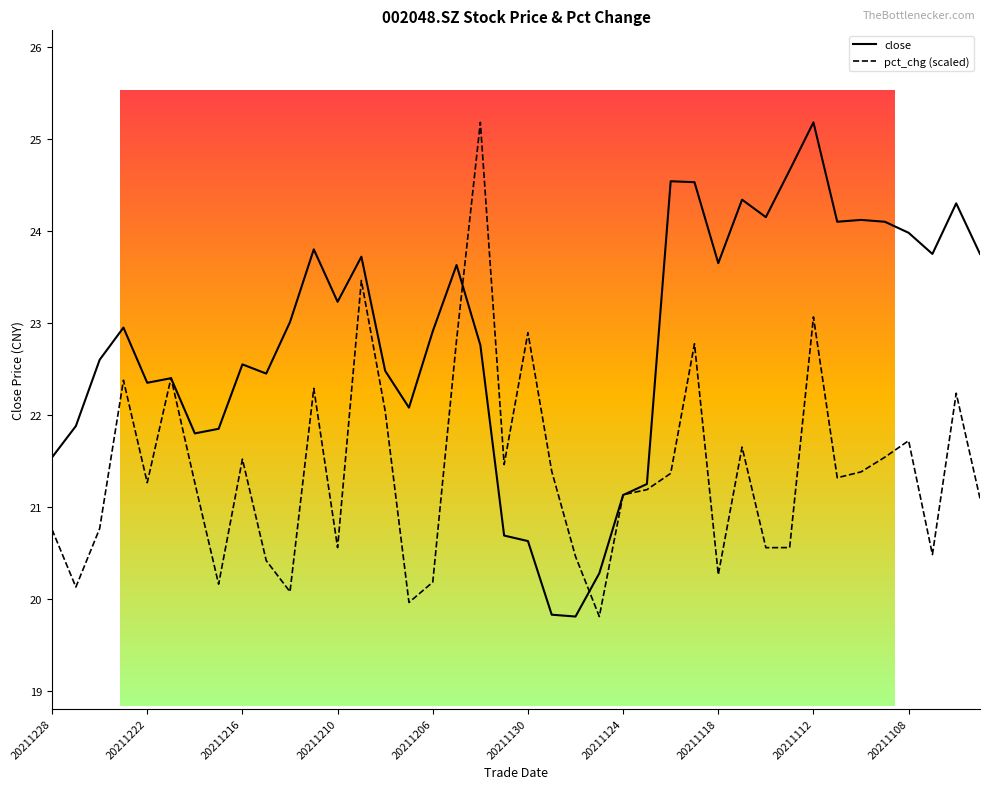

What is the maximum value shown in the chart?

25.2